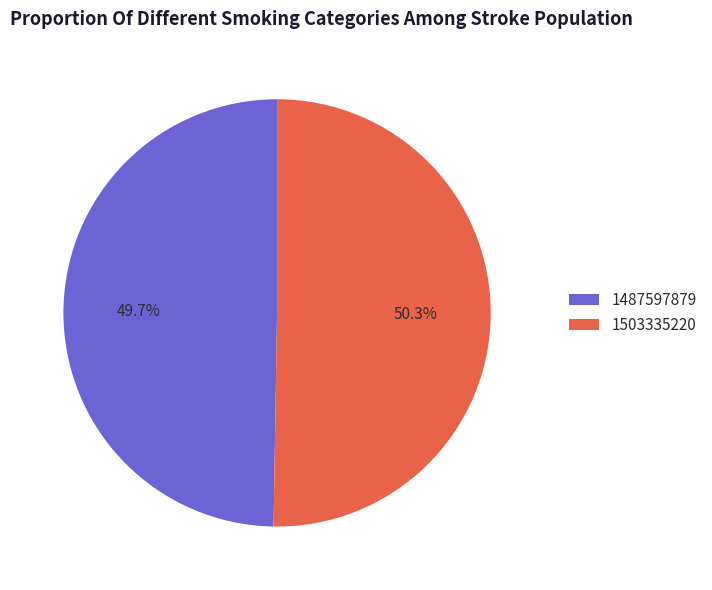

Which slice is the smallest?

1487597879